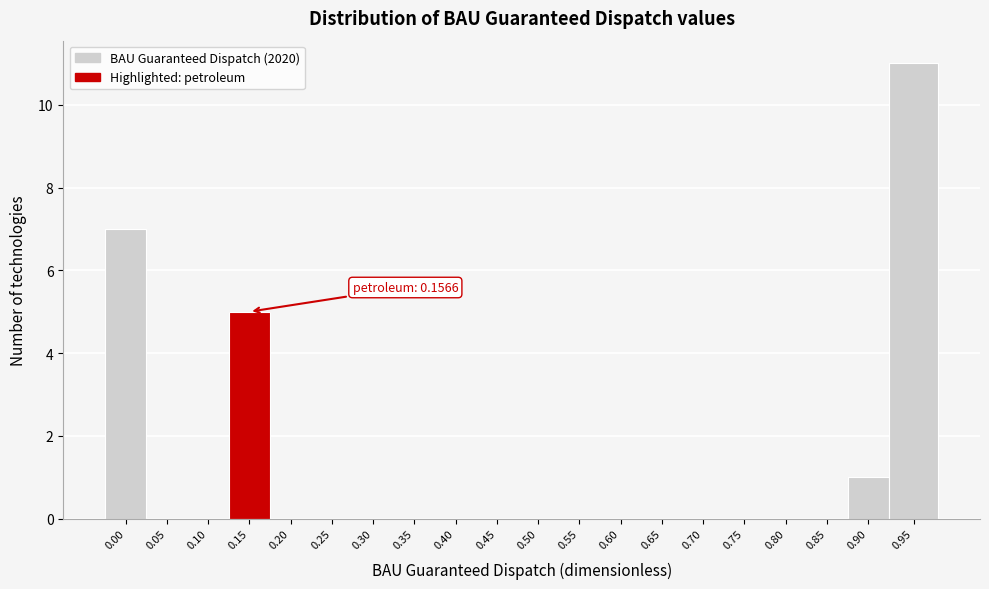

Reading right to left, transcribe all the data shown in this chart.

0.95=11	0.90=1	0.85=0	0.80=0	0.75=0	0.70=0	0.65=0	0.60=0	0.55=0	0.50=0	0.45=0	0.40=0	0.35=0	0.30=0	0.25=0	0.20=0	0.15=5	0.10=0	0.05=0	0.00=7